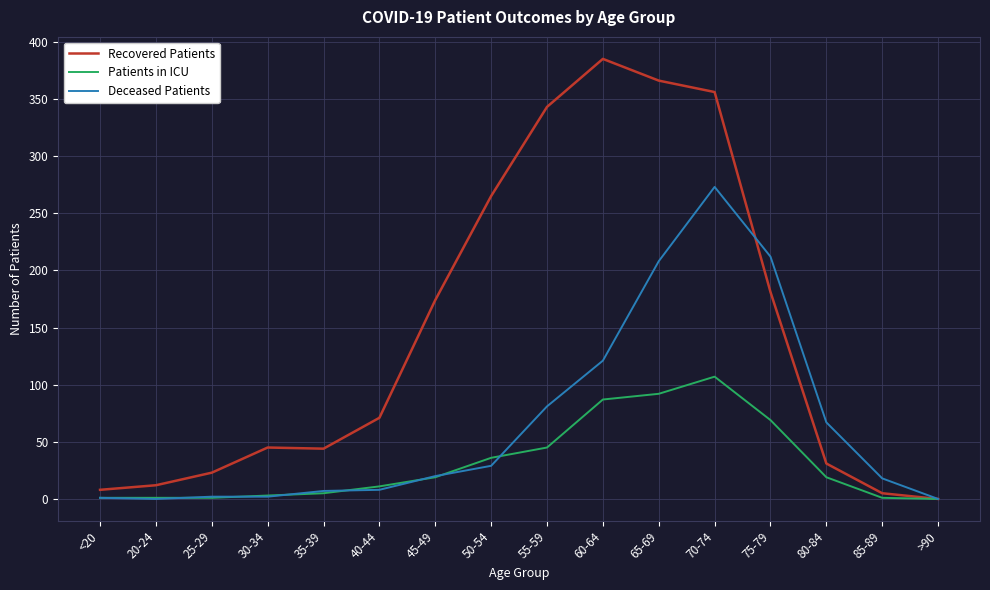

What is the difference between the maximum and minimum values in the Recovered Patients series?

385